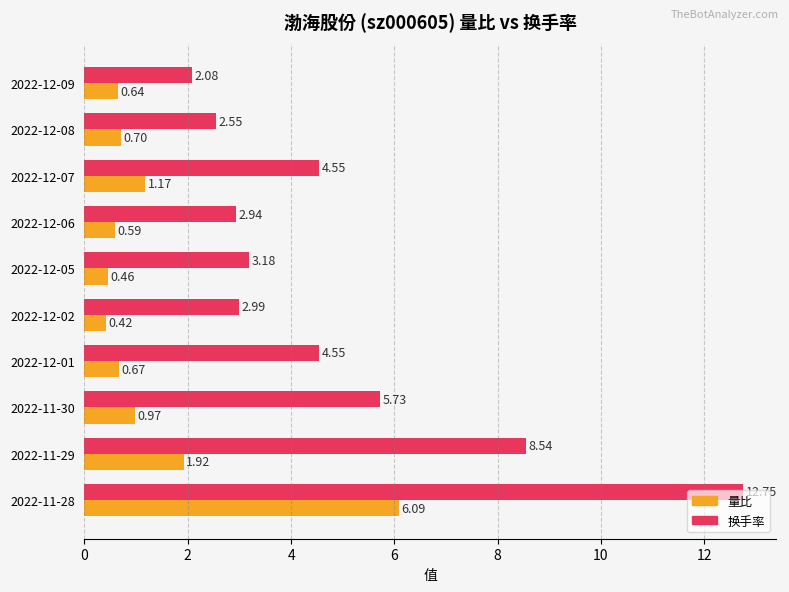

Which series has the largest total across all categories?

换手率